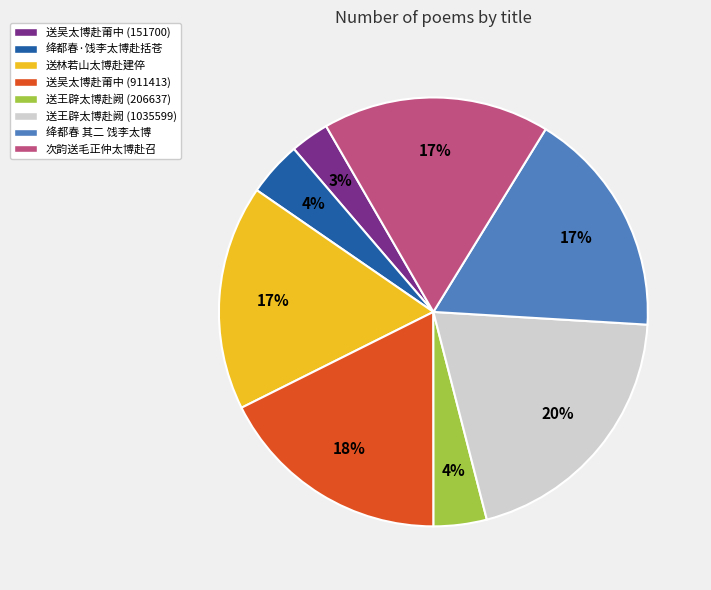

Is there any slice that represents more than half of the pie?

No